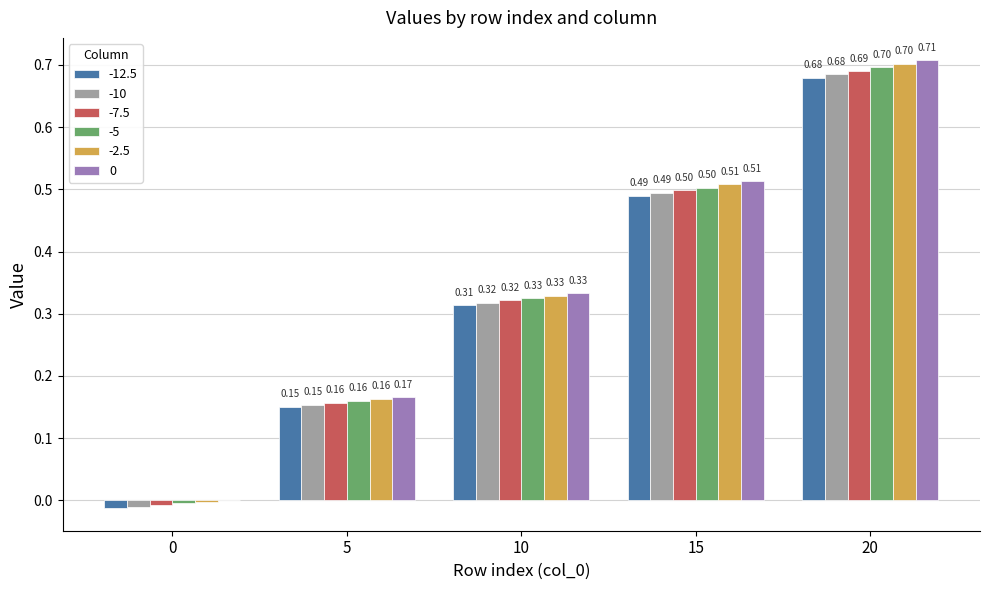

What is the sum of the -5 values at 5 and 20?

0.9